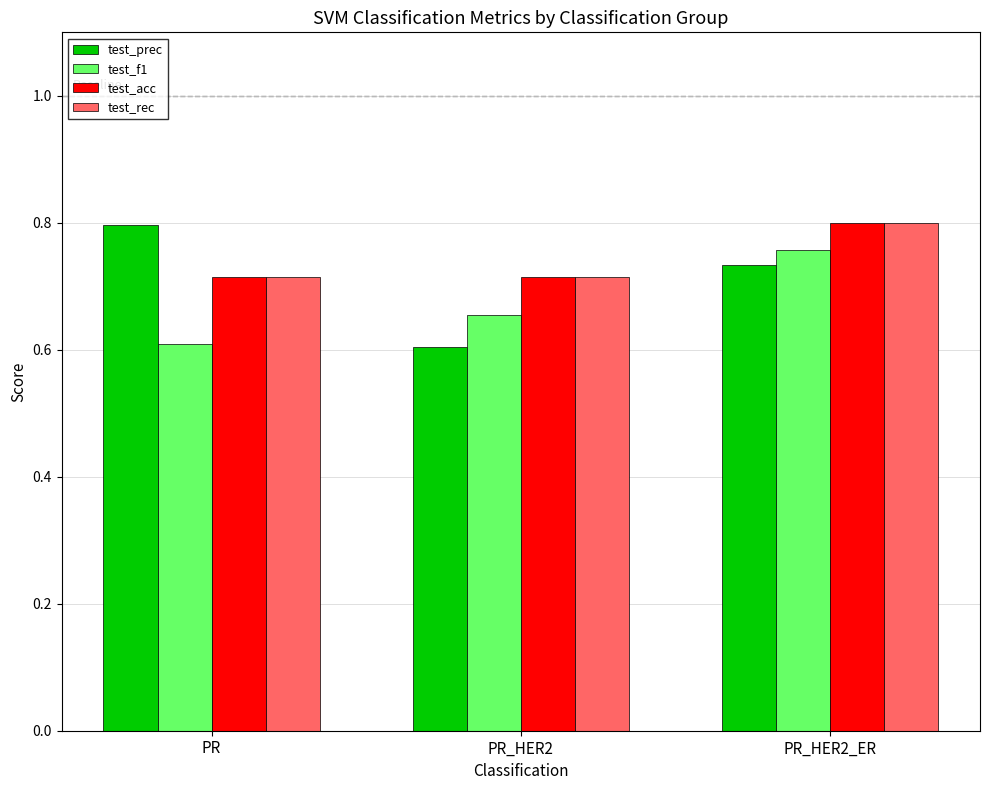

What is the label of the 3rd bar from the left?

PR_HER2_ER